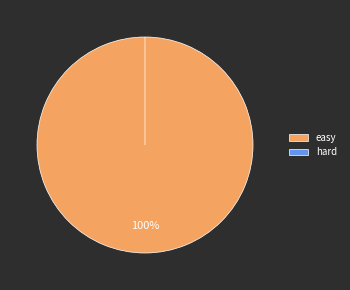

How many segments does this pie chart have?

2